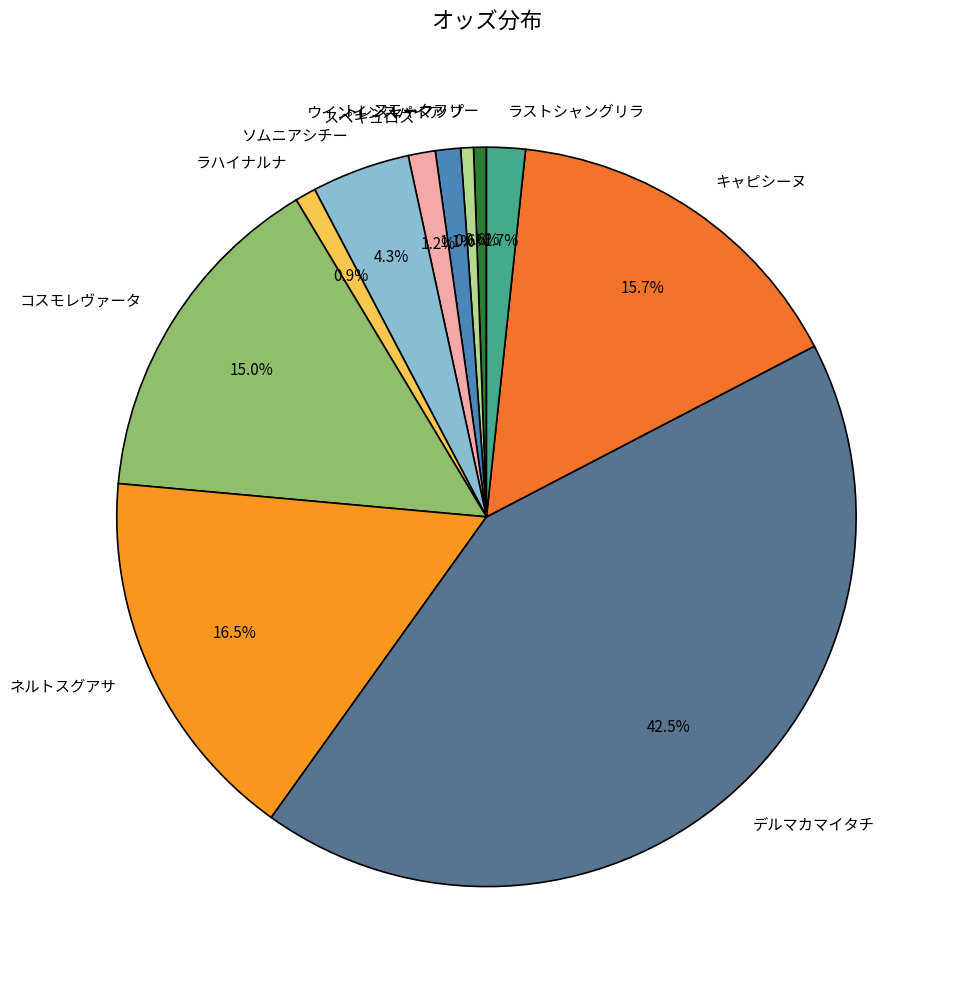

Does any single category account for the majority?

No